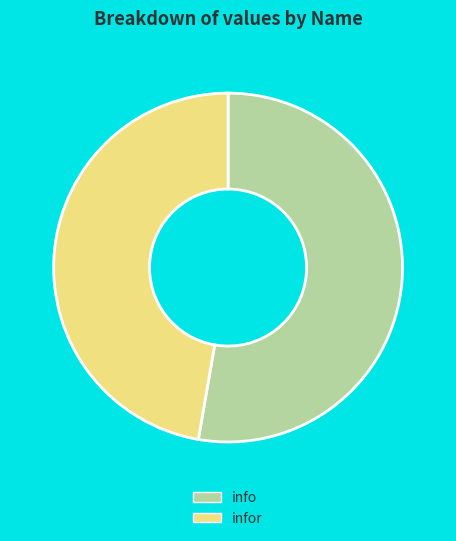

Which category has the biggest portion of the pie?

info